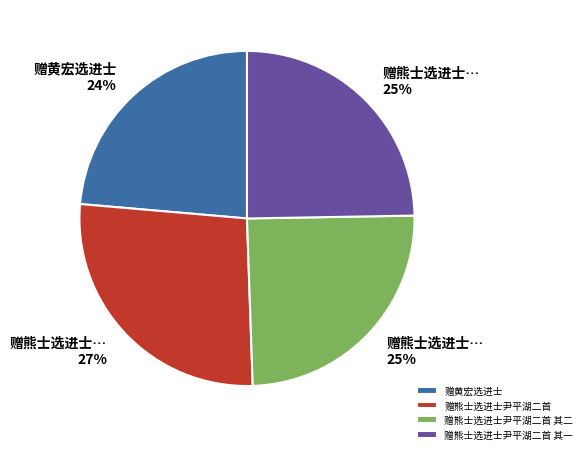

Is 赠熊士选进士尹平湖二首 其二 the majority of the pie?

No